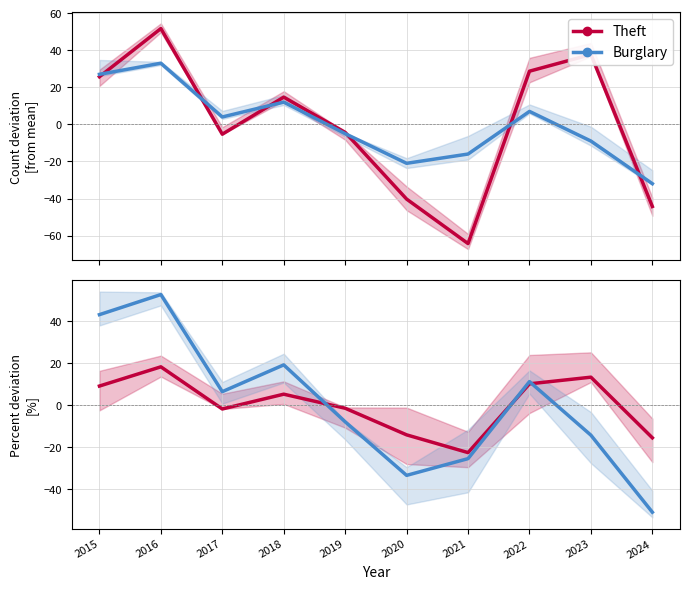

Which category has the lowest value across all series?

2024